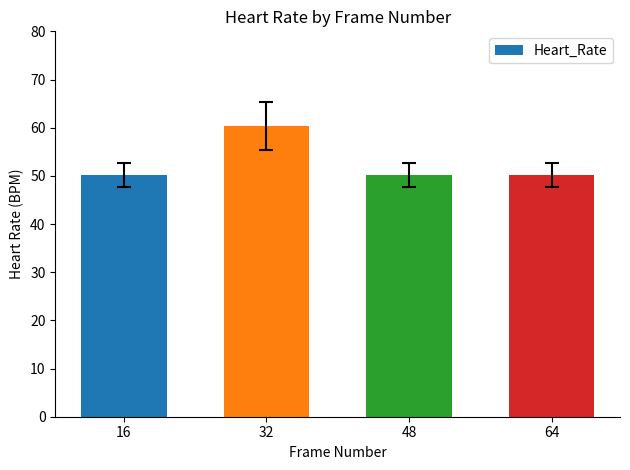

The chart shows a value of 50.2 at 64. True or false?

True